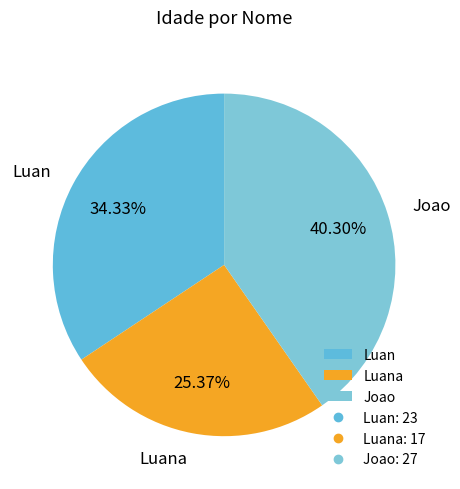

What is the largest slice in the pie chart?

Joao